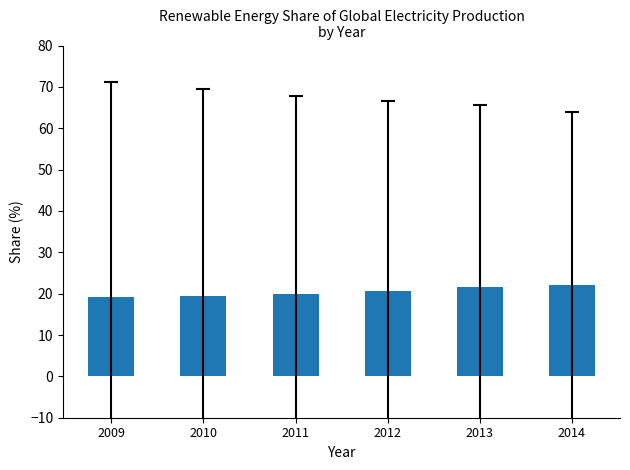

Is it true that the value at 2013 is 21.5?

True